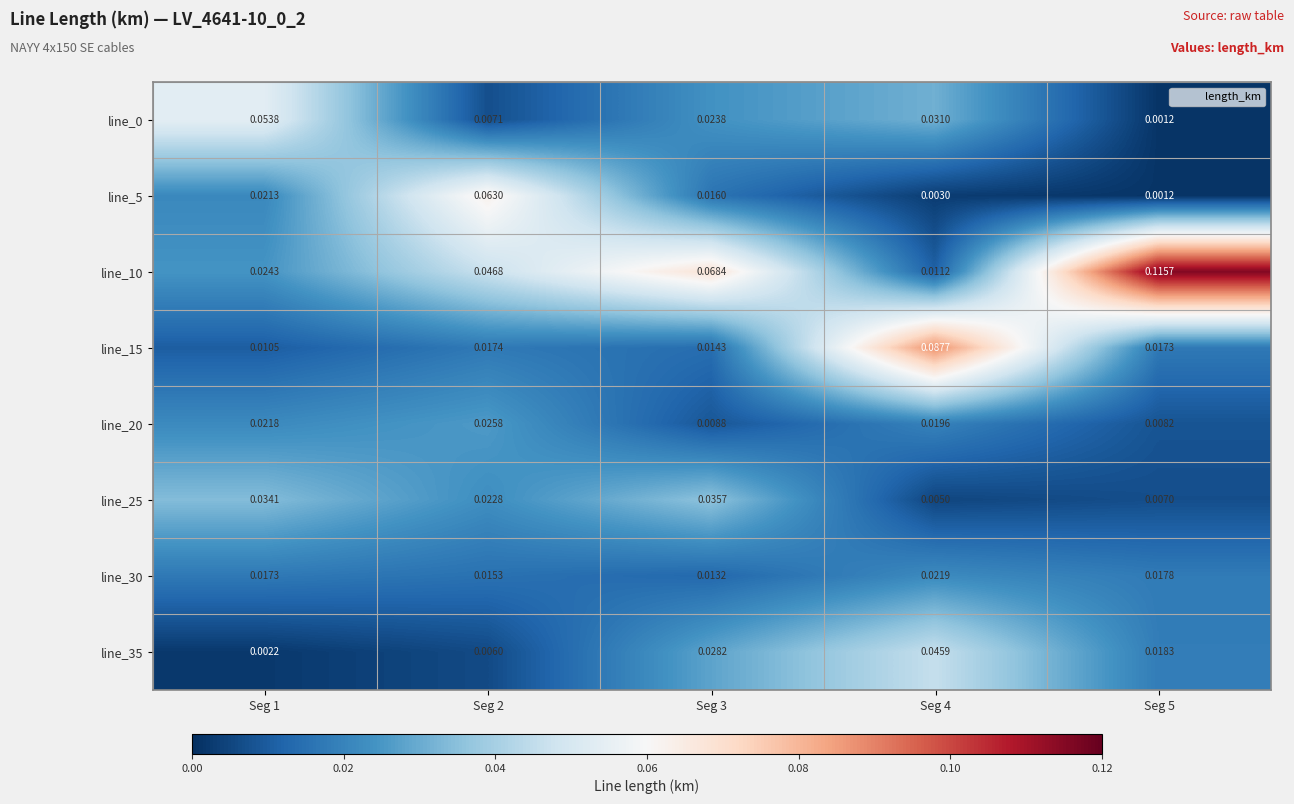

At which category is the sum across all series the highest?

Seg 4